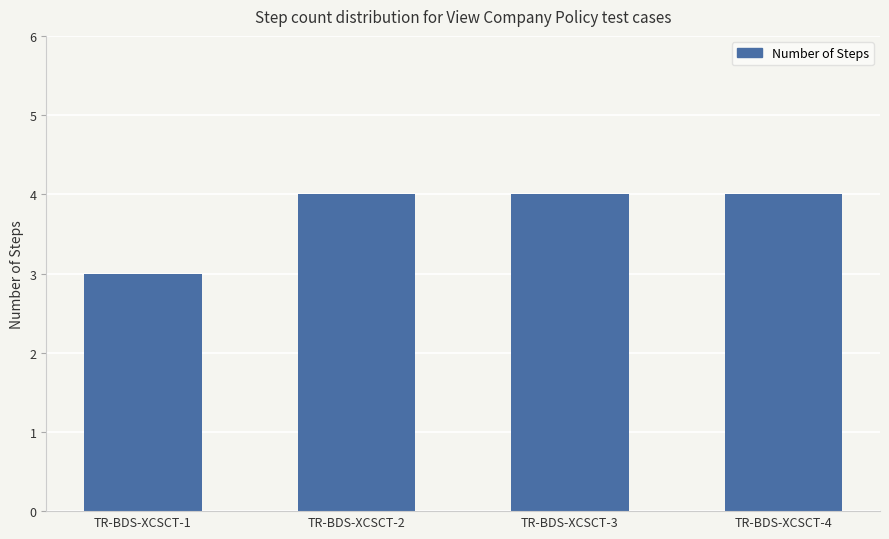

Count the number of categories in the chart.

4